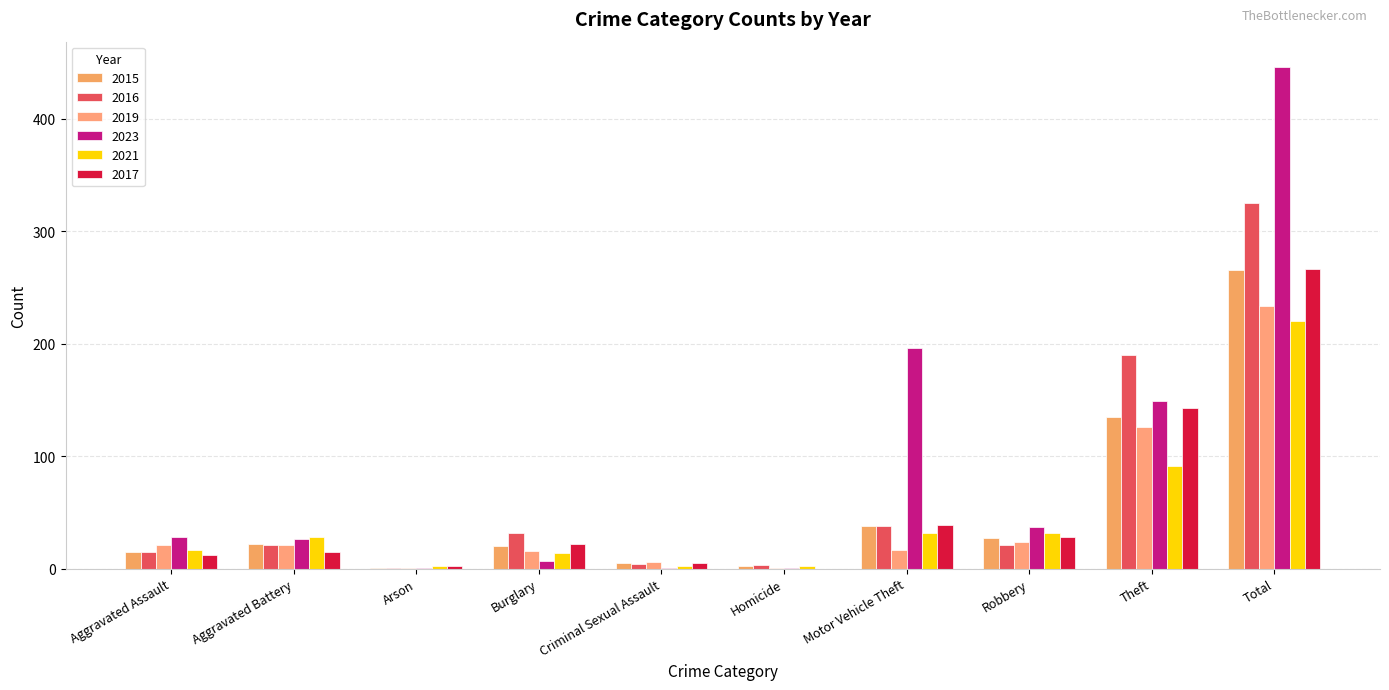

What is the minimum value for 2023?

1